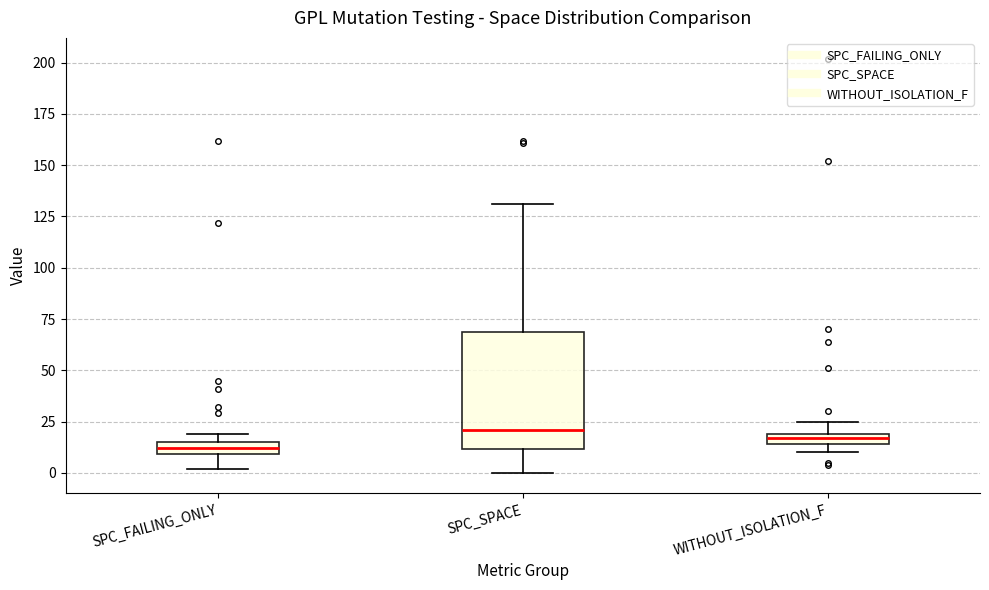

Which box is the tallest, from its lower edge to its upper edge?

SPC_SPACE